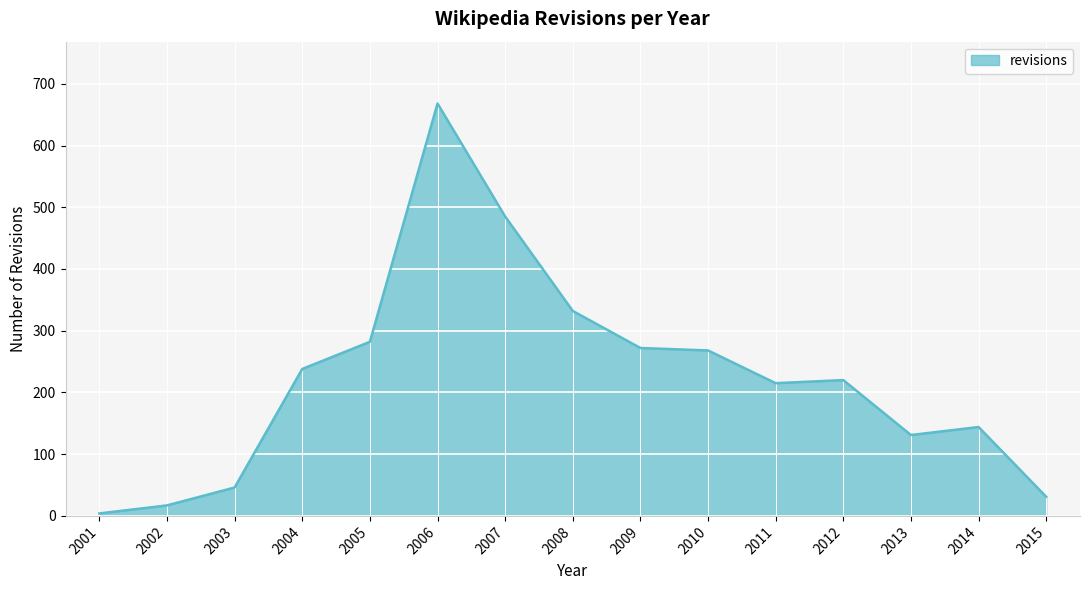

What is the change in value from 2002 to 2008?

+315